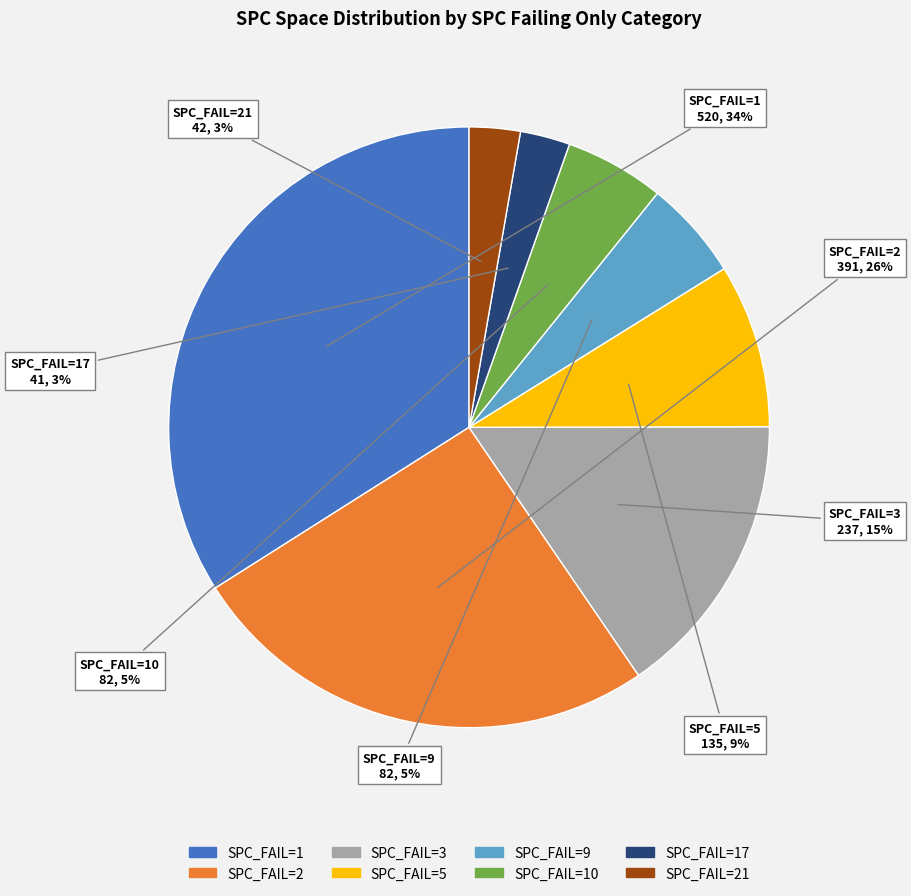

To the nearest percent, what is the average slice percentage?

12%